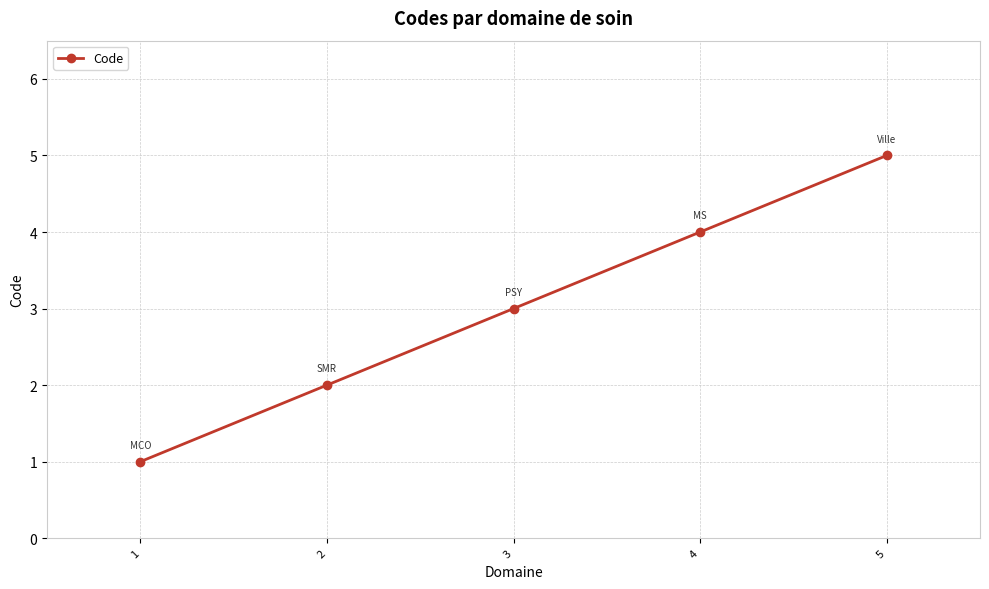

Does the chart display data point markers on the line(s)?

Yes